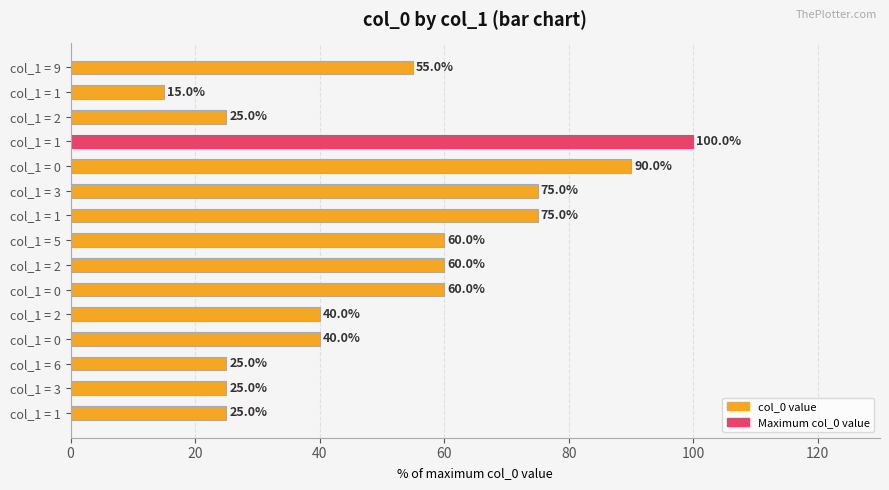

How many distinct data groups are displayed?

1